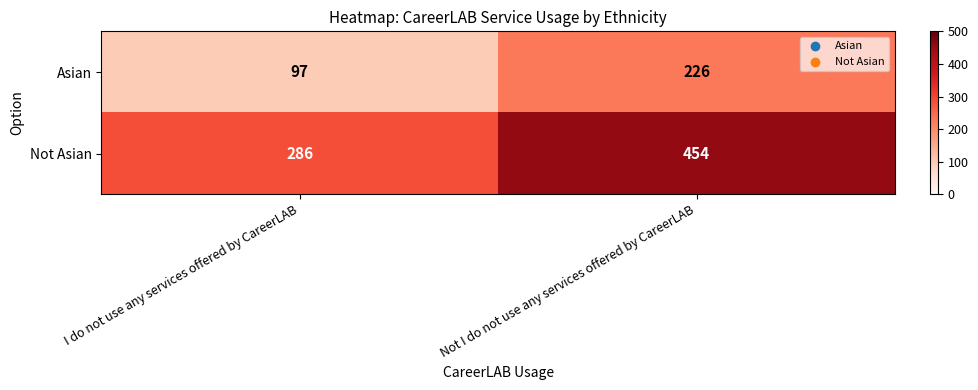

At which category is the sum across all series the highest?

Not I do not use any services offered by CareerLAB